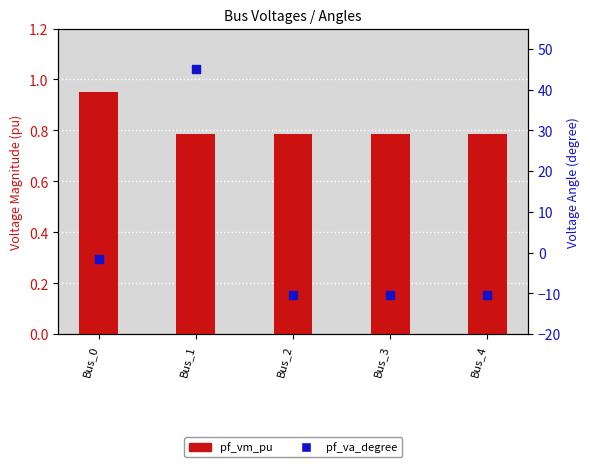

Is the value of pf_vm_pu at Bus_2 greater than the value of pf_va_degree at Bus_2?

Yes